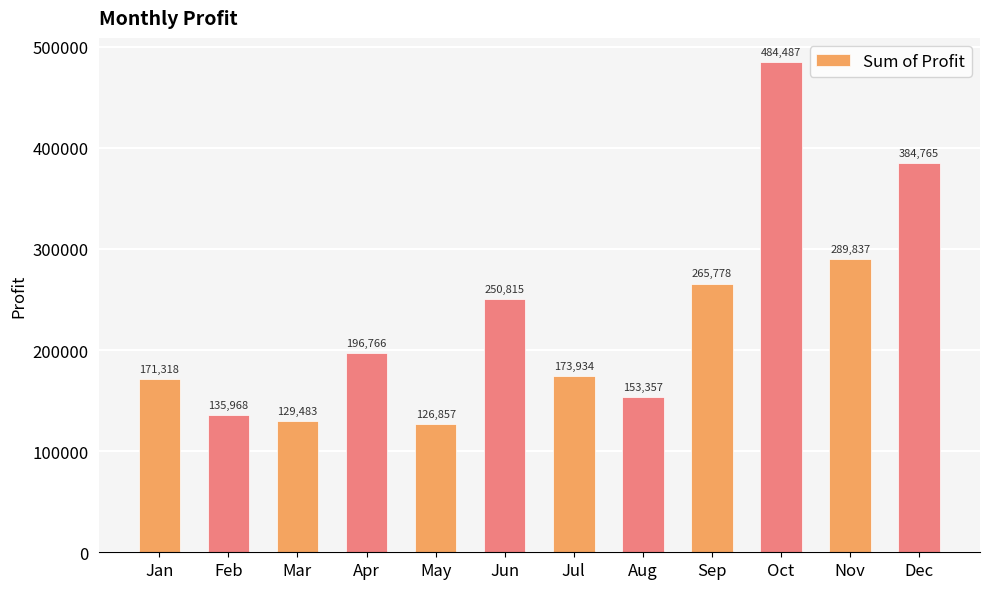

Rank the categories by value from lowest to highest.

May, Mar, Feb, Aug, Jan, Jul, Apr, Jun, Sep, Nov, Dec, Oct